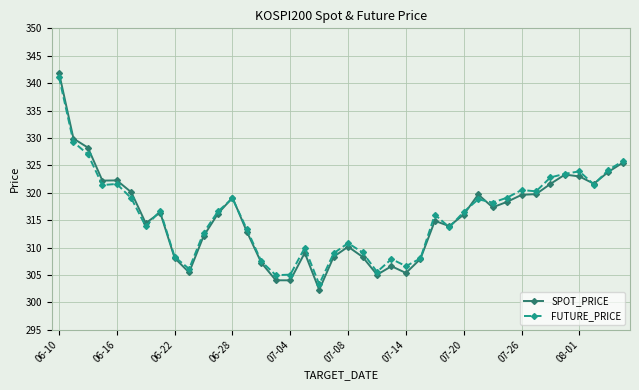

What is the average value of the FUTURE_PRICE series?

316.0